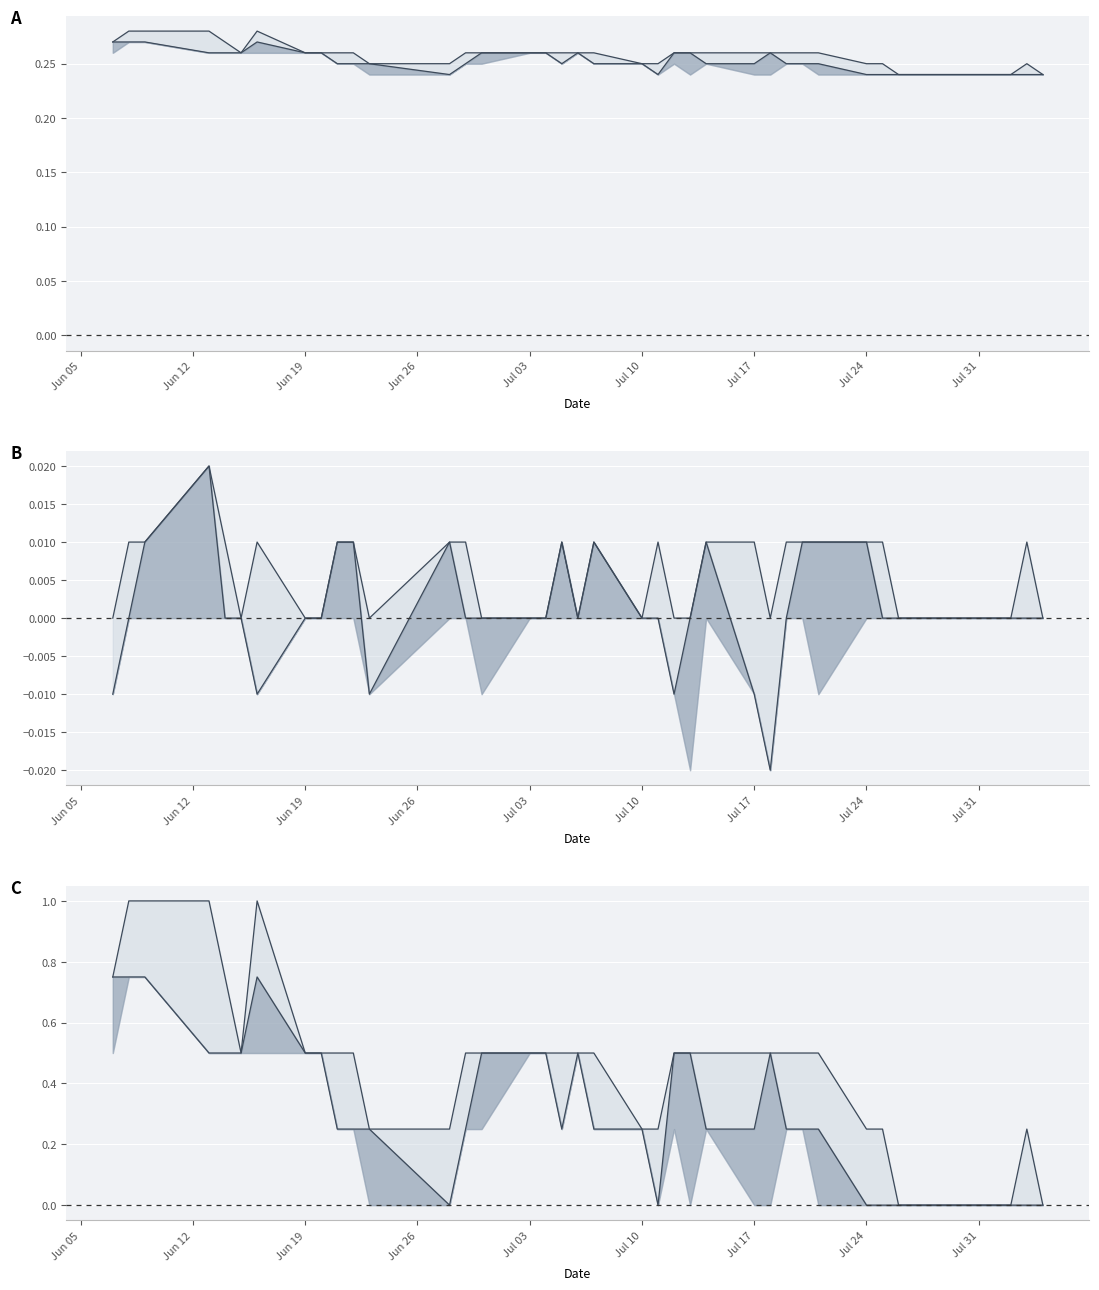

Which series has the largest range (max minus min)?

norm_high